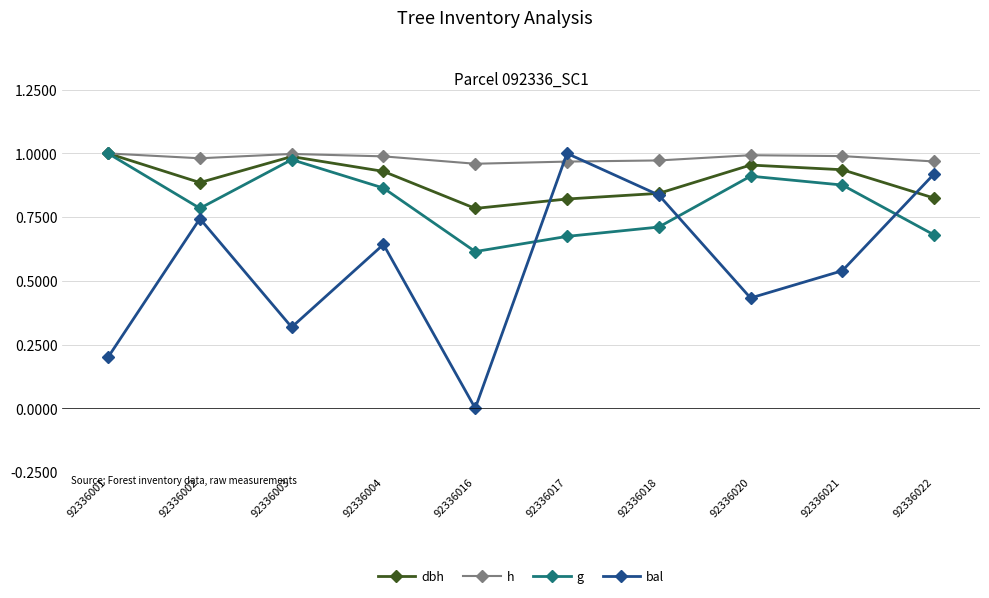

True or false: bal has more than 1 points higher than both neighbors.

True